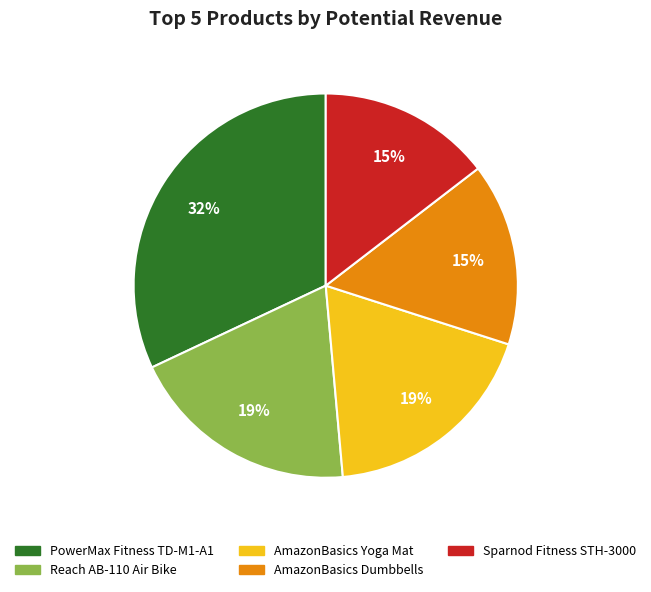

How many segments does this pie chart have?

5